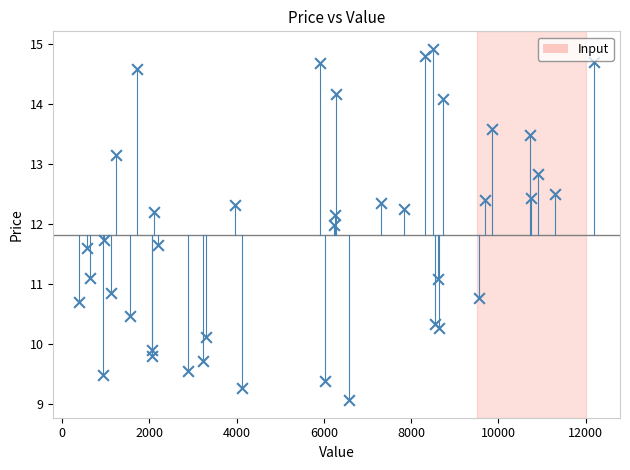

What is the range of X values (max minus min)?

11809.0